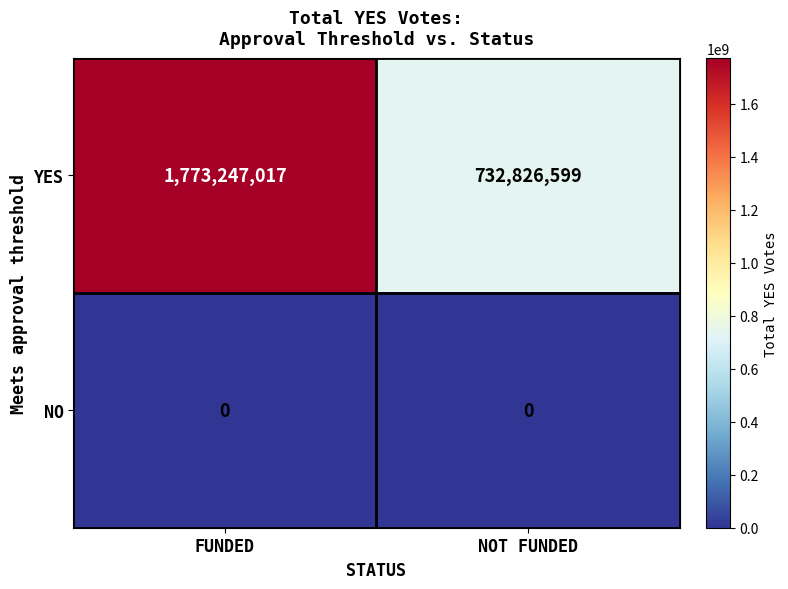

Is it true that YES equals 1773247017 at FUNDED?

True